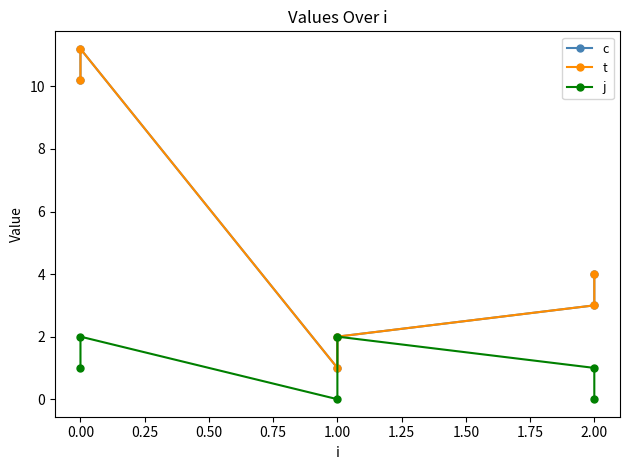

The c series shows 15.9 at 0.00. True or false?

False